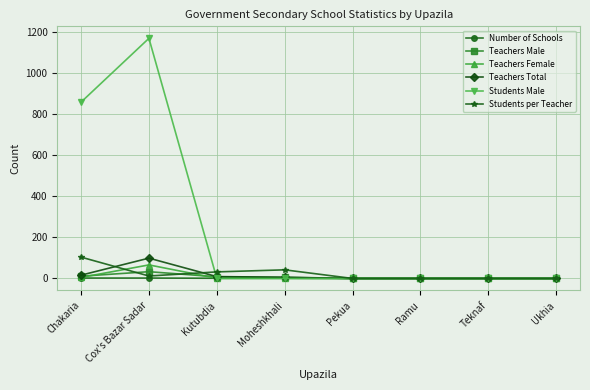

Is the value of Teachers Male at Ukhia greater than the value of Teachers Total at Cox's Bazar Sadar?

No